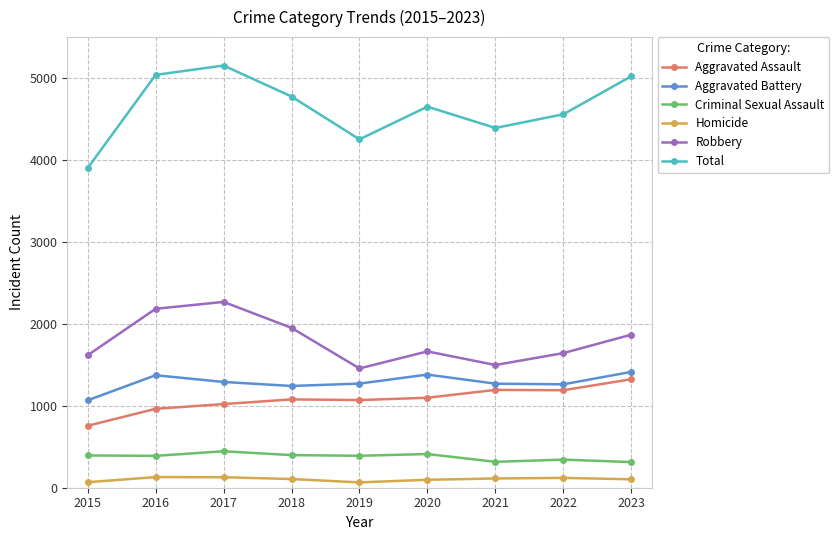

In Total, how many points are higher than both neighbors (excluding endpoints)?

2